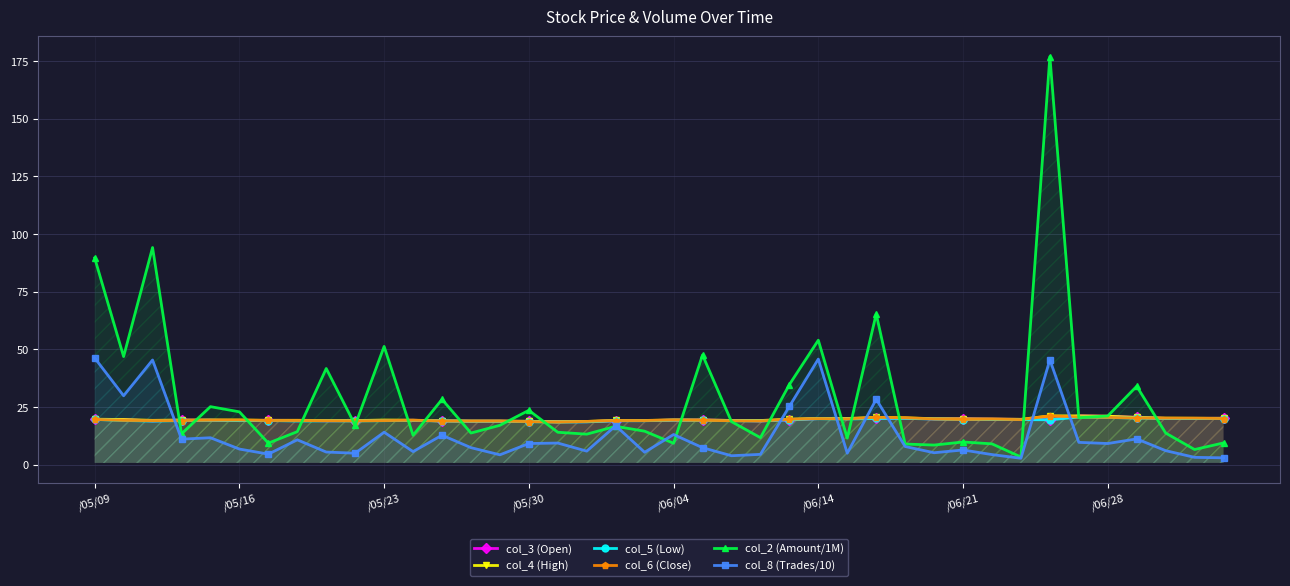

What is the difference between the maximum and minimum values in the col_6 (Close) series?

2.7